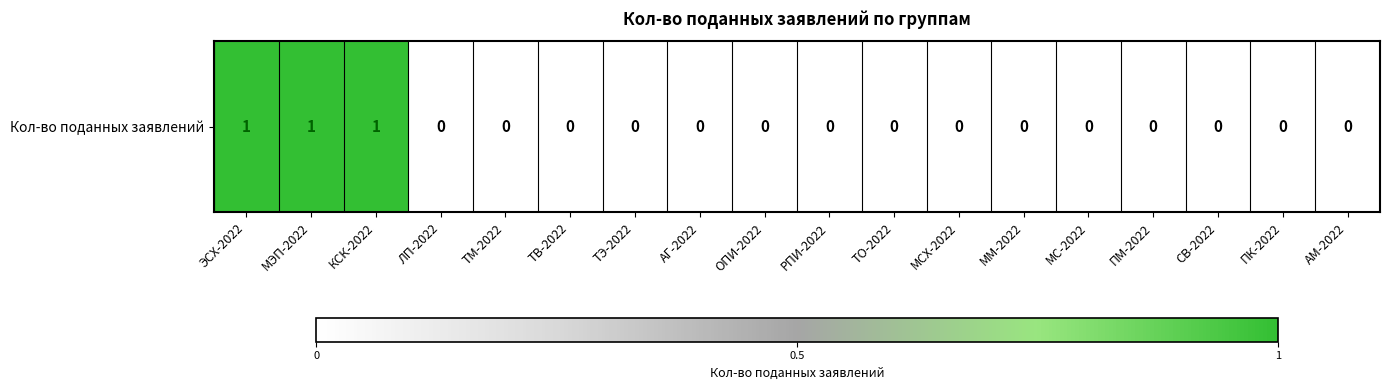

What is the greatest value displayed?

1